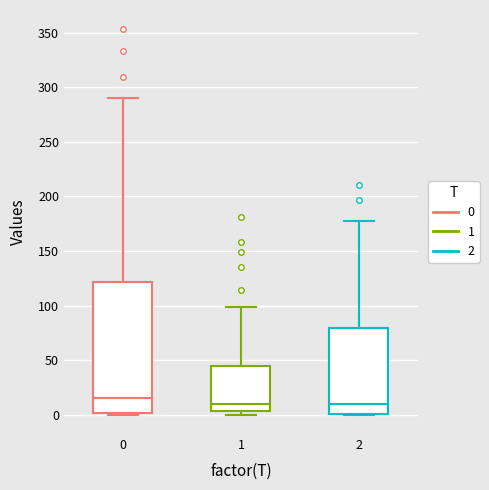

Reading left to right, read every box against the y-axis: the position of its median line, the range the box covers, and the ends of its whiskers. The values are not printed on the chart, so give them approximately, as read against the axis.

0: median 15, box 0 to 120, whiskers 0 to 290
1: median 10, box 5 to 45, whiskers 0 to 100
2: median 10, box 0 to 80, whiskers 0 to 175